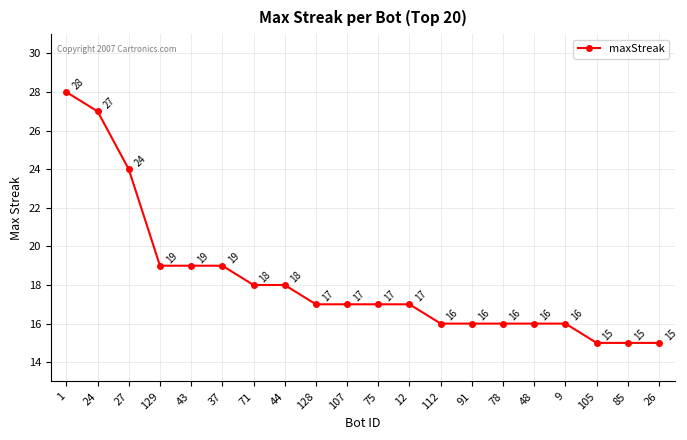

What position from the left is 91?

14